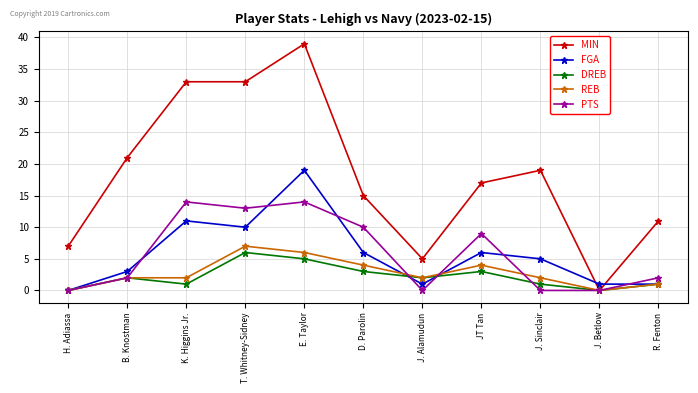

True or false: REB has more than 0 interior local peaks.

True